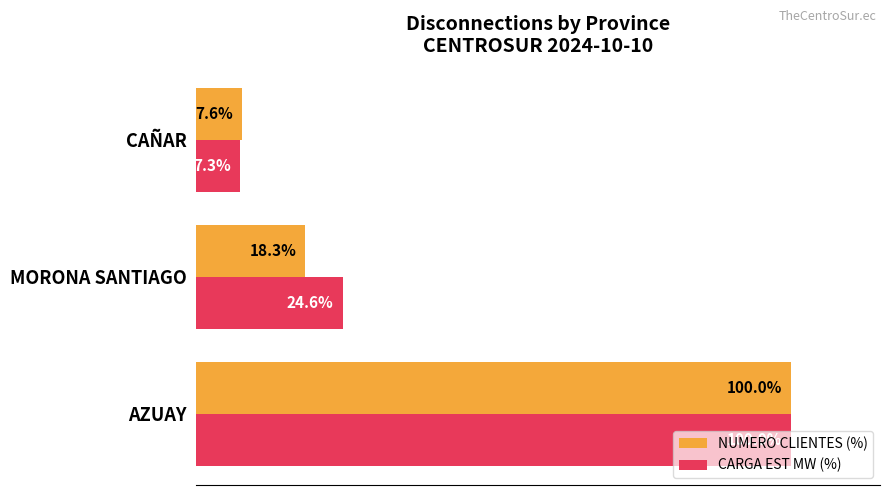

Rank the categories by NUMERO CLIENTES (%) value from highest to lowest.

AZUAY, MORONA SANTIAGO, CAÑAR